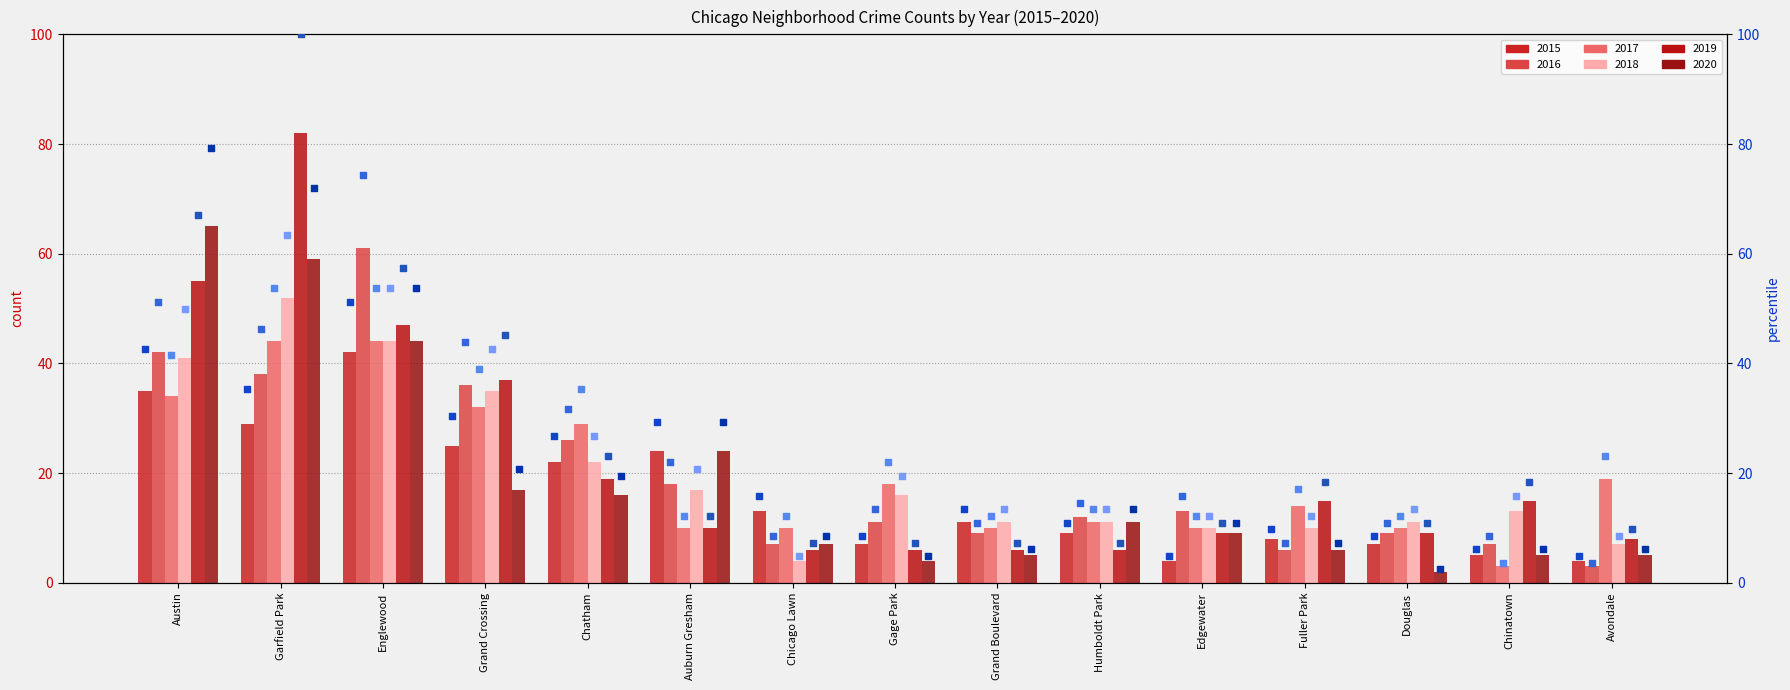

What is the total value across all series at Austin?

331.7